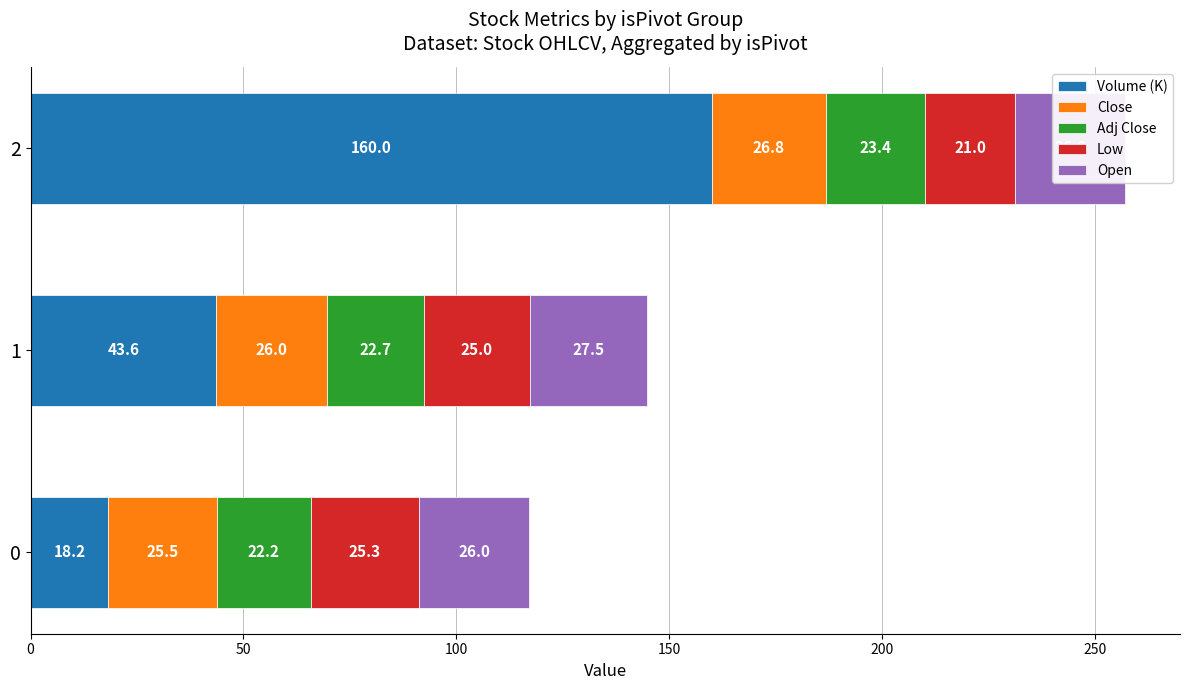

At how many categories does at least one series exceed 81?

1